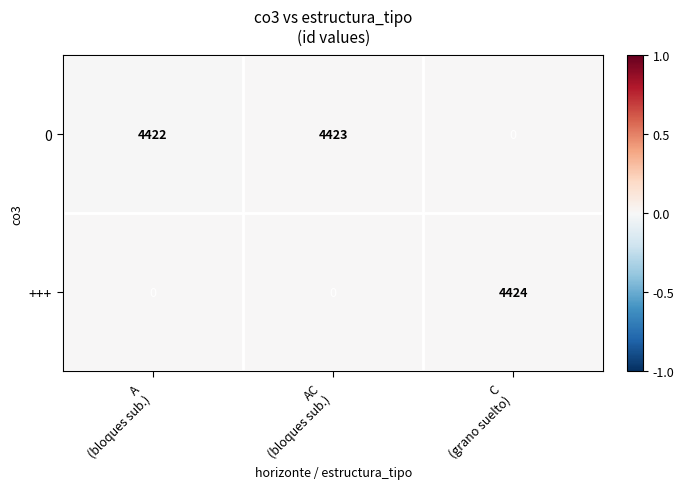

Reading right to left, transcribe all the data shown in this chart.

0: 0	4423	4422
+++: 4424	0	0